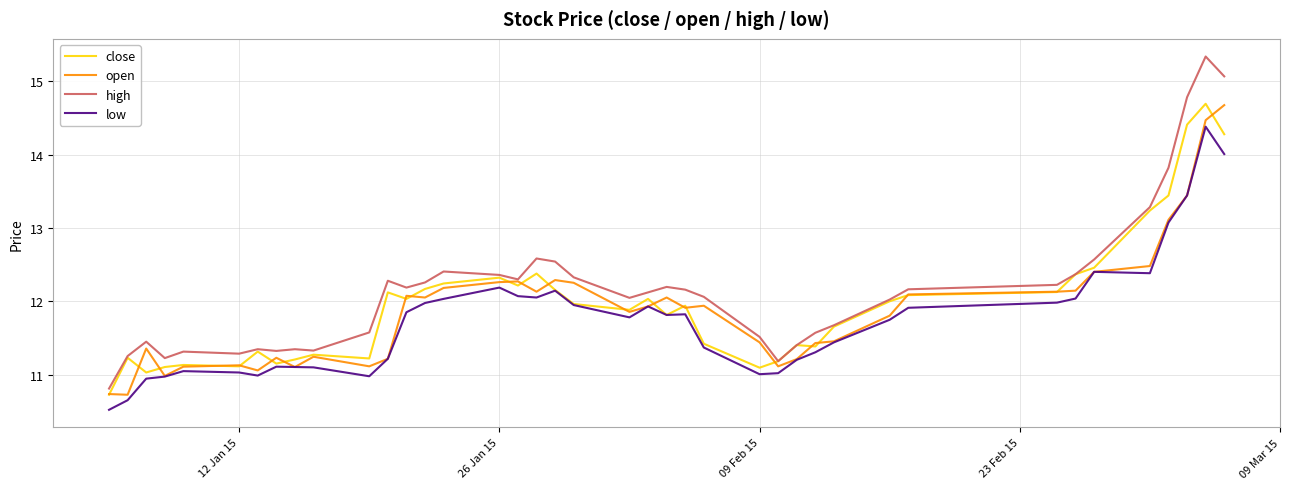

What is the lowest value of the close series?

10.7